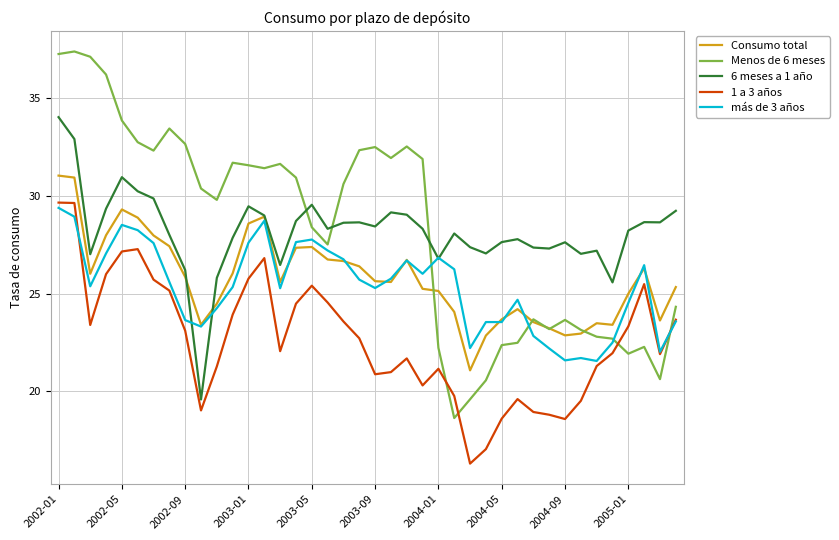

After their last crossing, which series has the higher values: 1 a 3 años or Menos de 6 meses?

Menos de 6 meses